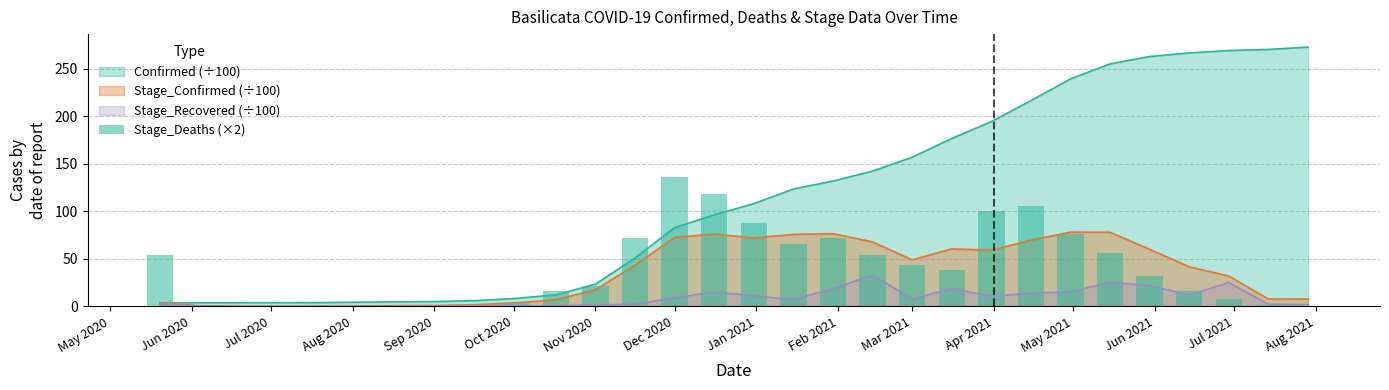

What position from the left is Mar 2021?

20